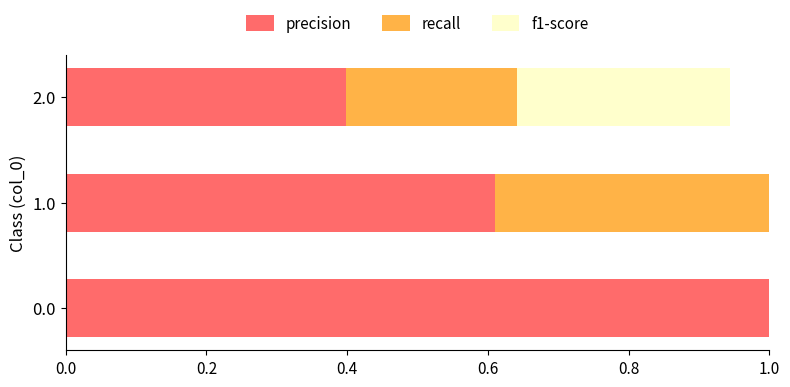

Count the number of categories in the chart.

3